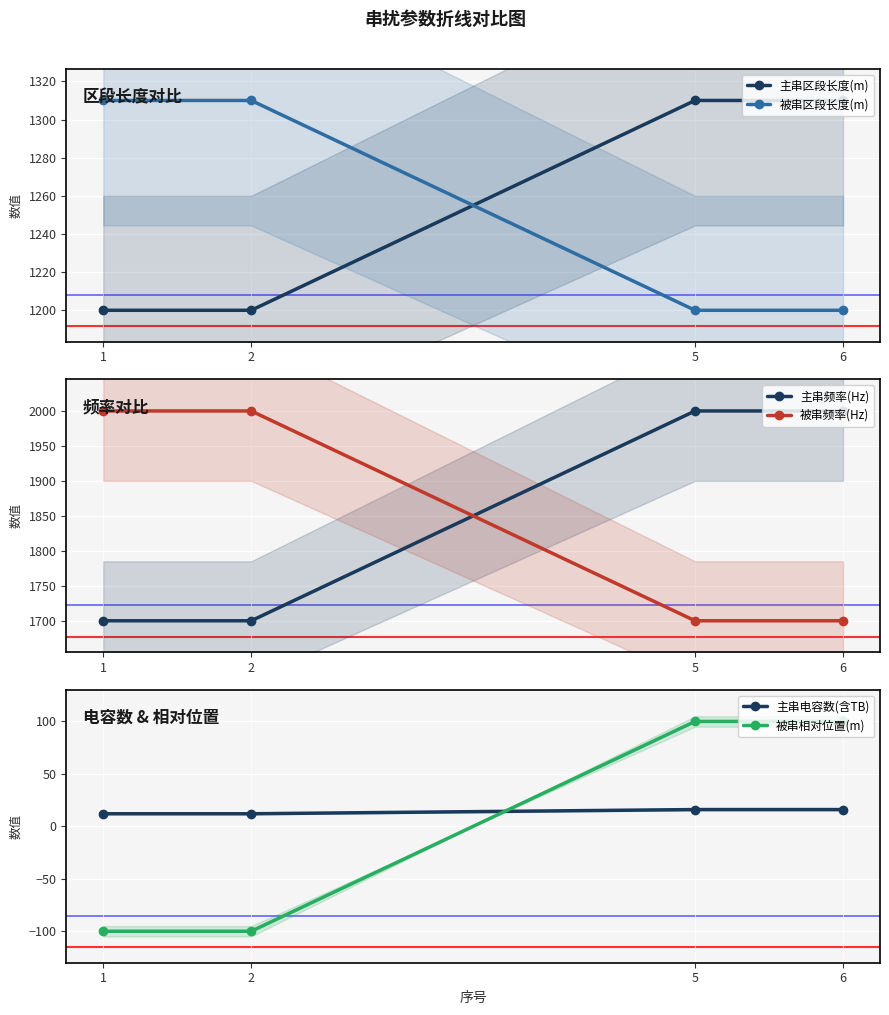

How many series are shown in this chart?

6